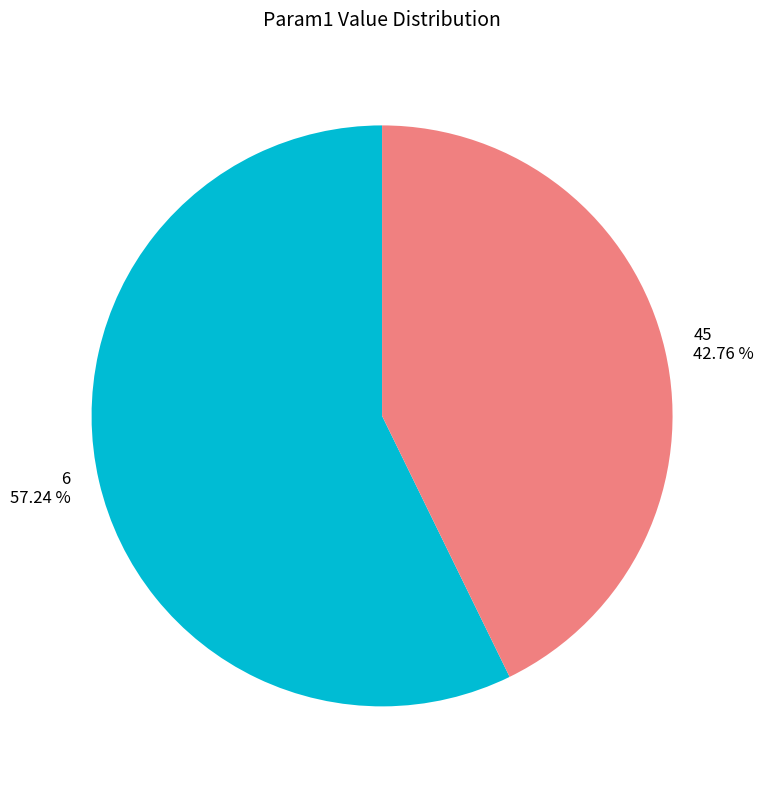

True or false: 45 accounts for 43% of the total.

True